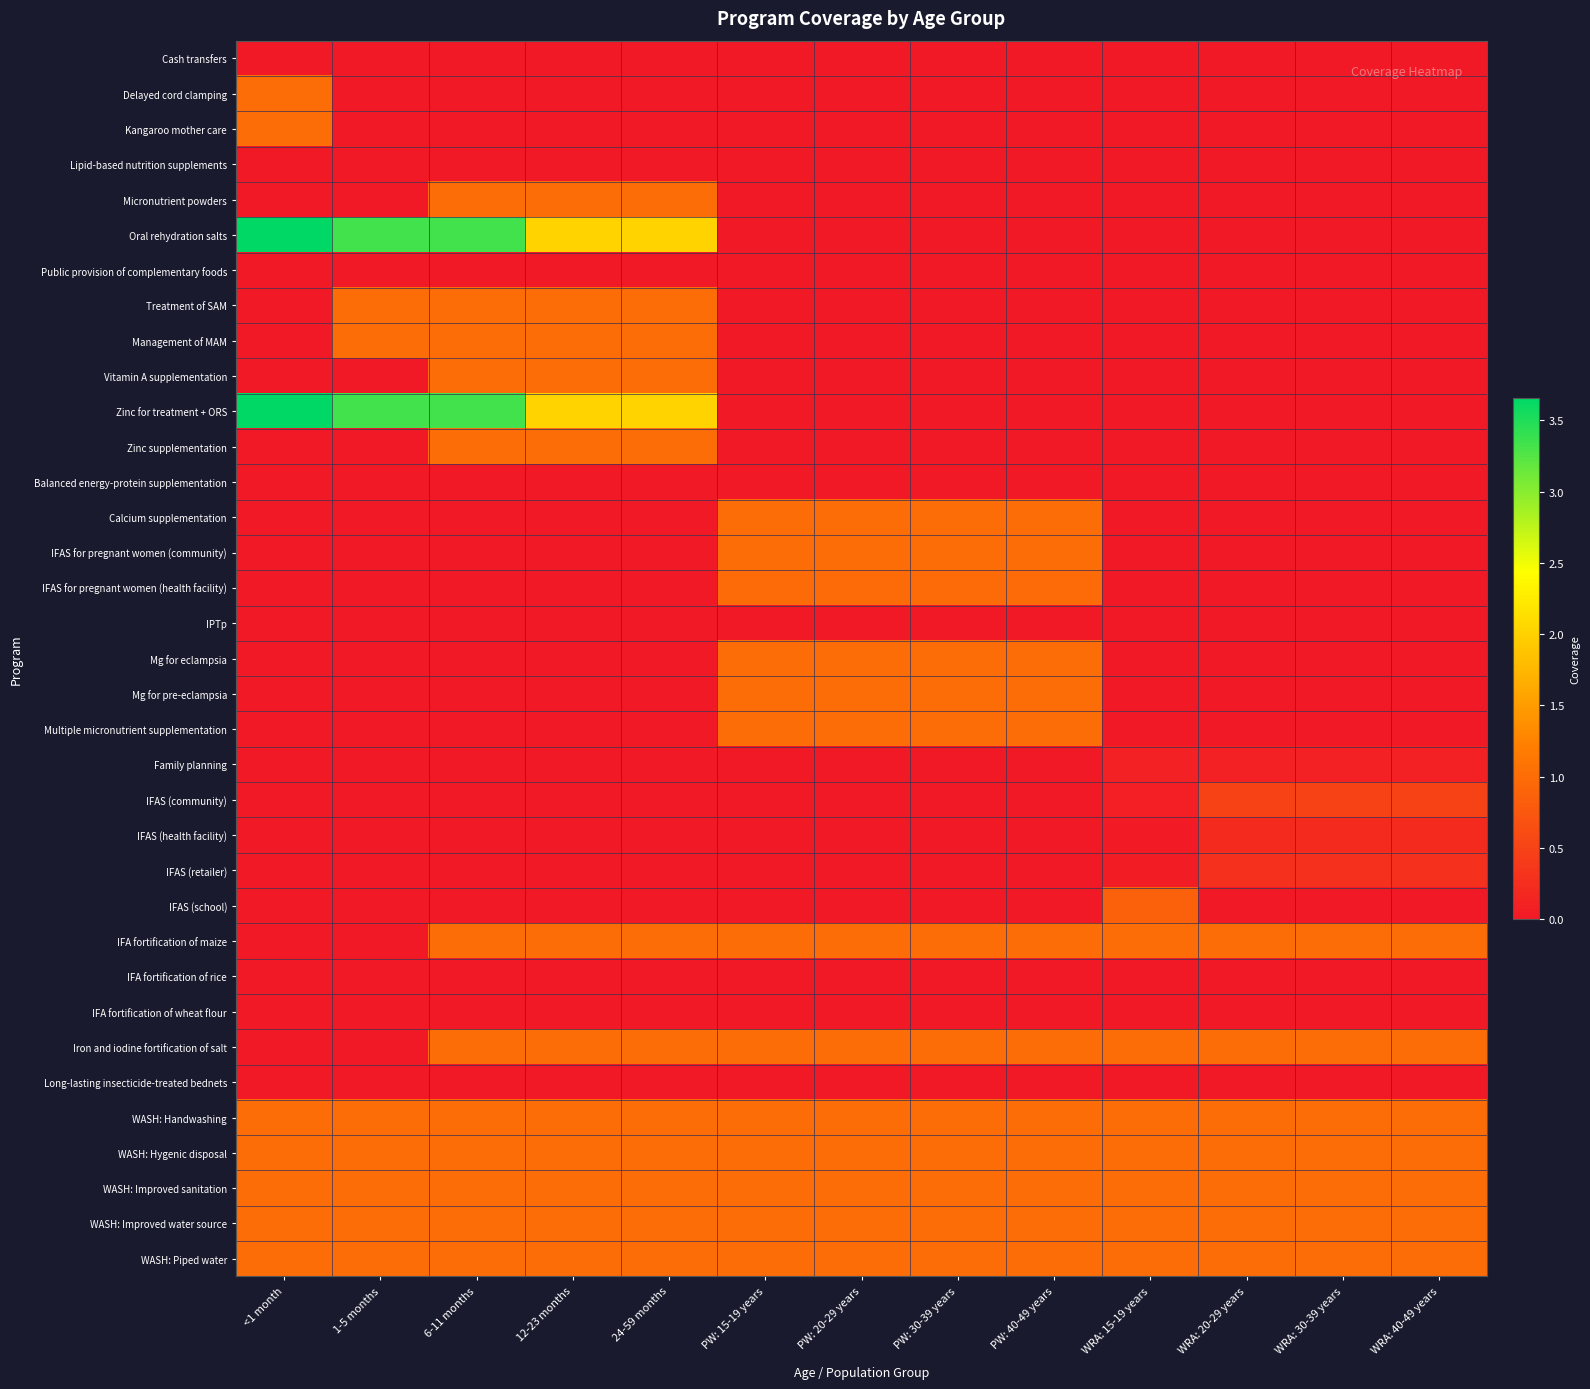

Reading left to right, transcribe all the data shown in this chart.

Cash transfers: <1 month=0.0	1-5 months=0.0	6-11 months=0.0	12-23 months=0.0	24-59 months=0.0	PW: 15-19 years=0.0	PW: 20-29 years=0.0	PW: 30-39 years=0.0	PW: 40-49 years=0.0	WRA: 15-19 years=0.0	WRA: 20-29 years=0.0	WRA: 30-39 years=0.0	WRA: 40-49 years=0.0
Delayed cord clamping: <1 month=1.0	1-5 months=0.0	6-11 months=0.0	12-23 months=0.0	24-59 months=0.0	PW: 15-19 years=0.0	PW: 20-29 years=0.0	PW: 30-39 years=0.0	PW: 40-49 years=0.0	WRA: 15-19 years=0.0	WRA: 20-29 years=0.0	WRA: 30-39 years=0.0	WRA: 40-49 years=0.0
Kangaroo mother care: <1 month=1.0	1-5 months=0.0	6-11 months=0.0	12-23 months=0.0	24-59 months=0.0	PW: 15-19 years=0.0	PW: 20-29 years=0.0	PW: 30-39 years=0.0	PW: 40-49 years=0.0	WRA: 15-19 years=0.0	WRA: 20-29 years=0.0	WRA: 30-39 years=0.0	WRA: 40-49 years=0.0
Lipid-based nutrition supplements: <1 month=0.0	1-5 months=0.0	6-11 months=0.0	12-23 months=0.0	24-59 months=0.0	PW: 15-19 years=0.0	PW: 20-29 years=0.0	PW: 30-39 years=0.0	PW: 40-49 years=0.0	WRA: 15-19 years=0.0	WRA: 20-29 years=0.0	WRA: 30-39 years=0.0	WRA: 40-49 years=0.0
Micronutrient powders: <1 month=0.0	1-5 months=0.0	6-11 months=1.0	12-23 months=1.0	24-59 months=1.0	PW: 15-19 years=0.0	PW: 20-29 years=0.0	PW: 30-39 years=0.0	PW: 40-49 years=0.0	WRA: 15-19 years=0.0	WRA: 20-29 years=0.0	WRA: 30-39 years=0.0	WRA: 40-49 years=0.0
Oral rehydration salts: <1 month=3.7	1-5 months=3.3	6-11 months=3.3	12-23 months=2.0	24-59 months=2.0	PW: 15-19 years=0.0	PW: 20-29 years=0.0	PW: 30-39 years=0.0	PW: 40-49 years=0.0	WRA: 15-19 years=0.0	WRA: 20-29 years=0.0	WRA: 30-39 years=0.0	WRA: 40-49 years=0.0
Public provision of complementary foods: <1 month=0.0	1-5 months=0.0	6-11 months=0.0	12-23 months=0.0	24-59 months=0.0	PW: 15-19 years=0.0	PW: 20-29 years=0.0	PW: 30-39 years=0.0	PW: 40-49 years=0.0	WRA: 15-19 years=0.0	WRA: 20-29 years=0.0	WRA: 30-39 years=0.0	WRA: 40-49 years=0.0
Treatment of SAM: <1 month=0.0	1-5 months=1.0	6-11 months=1.0	12-23 months=1.0	24-59 months=1.0	PW: 15-19 years=0.0	PW: 20-29 years=0.0	PW: 30-39 years=0.0	PW: 40-49 years=0.0	WRA: 15-19 years=0.0	WRA: 20-29 years=0.0	WRA: 30-39 years=0.0	WRA: 40-49 years=0.0
Management of MAM: <1 month=0.0	1-5 months=1.0	6-11 months=1.0	12-23 months=1.0	24-59 months=1.0	PW: 15-19 years=0.0	PW: 20-29 years=0.0	PW: 30-39 years=0.0	PW: 40-49 years=0.0	WRA: 15-19 years=0.0	WRA: 20-29 years=0.0	WRA: 30-39 years=0.0	WRA: 40-49 years=0.0
Vitamin A supplementation: <1 month=0.0	1-5 months=0.0	6-11 months=1.0	12-23 months=1.0	24-59 months=1.0	PW: 15-19 years=0.0	PW: 20-29 years=0.0	PW: 30-39 years=0.0	PW: 40-49 years=0.0	WRA: 15-19 years=0.0	WRA: 20-29 years=0.0	WRA: 30-39 years=0.0	WRA: 40-49 years=0.0
Zinc for treatment + ORS: <1 month=3.7	1-5 months=3.3	6-11 months=3.3	12-23 months=2.0	24-59 months=2.0	PW: 15-19 years=0.0	PW: 20-29 years=0.0	PW: 30-39 years=0.0	PW: 40-49 years=0.0	WRA: 15-19 years=0.0	WRA: 20-29 years=0.0	WRA: 30-39 years=0.0	WRA: 40-49 years=0.0
Zinc supplementation: <1 month=0.0	1-5 months=0.0	6-11 months=1.0	12-23 months=1.0	24-59 months=1.0	PW: 15-19 years=0.0	PW: 20-29 years=0.0	PW: 30-39 years=0.0	PW: 40-49 years=0.0	WRA: 15-19 years=0.0	WRA: 20-29 years=0.0	WRA: 30-39 years=0.0	WRA: 40-49 years=0.0
Balanced energy-protein supplementation: <1 month=0.0	1-5 months=0.0	6-11 months=0.0	12-23 months=0.0	24-59 months=0.0	PW: 15-19 years=0.0	PW: 20-29 years=0.0	PW: 30-39 years=0.0	PW: 40-49 years=0.0	WRA: 15-19 years=0.0	WRA: 20-29 years=0.0	WRA: 30-39 years=0.0	WRA: 40-49 years=0.0
Calcium supplementation: <1 month=0.0	1-5 months=0.0	6-11 months=0.0	12-23 months=0.0	24-59 months=0.0	PW: 15-19 years=1.0	PW: 20-29 years=1.0	PW: 30-39 years=1.0	PW: 40-49 years=1.0	WRA: 15-19 years=0.0	WRA: 20-29 years=0.0	WRA: 30-39 years=0.0	WRA: 40-49 years=0.0
IFAS for pregnant women (community): <1 month=0.0	1-5 months=0.0	6-11 months=0.0	12-23 months=0.0	24-59 months=0.0	PW: 15-19 years=1.0	PW: 20-29 years=1.0	PW: 30-39 years=1.0	PW: 40-49 years=1.0	WRA: 15-19 years=0.0	WRA: 20-29 years=0.0	WRA: 30-39 years=0.0	WRA: 40-49 years=0.0
IFAS for pregnant women (health facility): <1 month=0.0	1-5 months=0.0	6-11 months=0.0	12-23 months=0.0	24-59 months=0.0	PW: 15-19 years=1.0	PW: 20-29 years=1.0	PW: 30-39 years=1.0	PW: 40-49 years=1.0	WRA: 15-19 years=0.0	WRA: 20-29 years=0.0	WRA: 30-39 years=0.0	WRA: 40-49 years=0.0
IPTp: <1 month=0.0	1-5 months=0.0	6-11 months=0.0	12-23 months=0.0	24-59 months=0.0	PW: 15-19 years=0.0	PW: 20-29 years=0.0	PW: 30-39 years=0.0	PW: 40-49 years=0.0	WRA: 15-19 years=0.0	WRA: 20-29 years=0.0	WRA: 30-39 years=0.0	WRA: 40-49 years=0.0
Mg for eclampsia: <1 month=0.0	1-5 months=0.0	6-11 months=0.0	12-23 months=0.0	24-59 months=0.0	PW: 15-19 years=1.0	PW: 20-29 years=1.0	PW: 30-39 years=1.0	PW: 40-49 years=1.0	WRA: 15-19 years=0.0	WRA: 20-29 years=0.0	WRA: 30-39 years=0.0	WRA: 40-49 years=0.0
Mg for pre-eclampsia: <1 month=0.0	1-5 months=0.0	6-11 months=0.0	12-23 months=0.0	24-59 months=0.0	PW: 15-19 years=1.0	PW: 20-29 years=1.0	PW: 30-39 years=1.0	PW: 40-49 years=1.0	WRA: 15-19 years=0.0	WRA: 20-29 years=0.0	WRA: 30-39 years=0.0	WRA: 40-49 years=0.0
Multiple micronutrient supplementation: <1 month=0.0	1-5 months=0.0	6-11 months=0.0	12-23 months=0.0	24-59 months=0.0	PW: 15-19 years=1.0	PW: 20-29 years=1.0	PW: 30-39 years=1.0	PW: 40-49 years=1.0	WRA: 15-19 years=0.0	WRA: 20-29 years=0.0	WRA: 30-39 years=0.0	WRA: 40-49 years=0.0
Family planning: <1 month=0.0	1-5 months=0.0	6-11 months=0.0	12-23 months=0.0	24-59 months=0.0	PW: 15-19 years=0.0	PW: 20-29 years=0.0	PW: 30-39 years=0.0	PW: 40-49 years=0.0	WRA: 15-19 years=0.1	WRA: 20-29 years=0.1	WRA: 30-39 years=0.1	WRA: 40-49 years=0.1
IFAS (community): <1 month=0.0	1-5 months=0.0	6-11 months=0.0	12-23 months=0.0	24-59 months=0.0	PW: 15-19 years=0.0	PW: 20-29 years=0.0	PW: 30-39 years=0.0	PW: 40-49 years=0.0	WRA: 15-19 years=0.1	WRA: 20-29 years=0.5	WRA: 30-39 years=0.5	WRA: 40-49 years=0.5
IFAS (health facility): <1 month=0.0	1-5 months=0.0	6-11 months=0.0	12-23 months=0.0	24-59 months=0.0	PW: 15-19 years=0.0	PW: 20-29 years=0.0	PW: 30-39 years=0.0	PW: 40-49 years=0.0	WRA: 15-19 years=0.0	WRA: 20-29 years=0.2	WRA: 30-39 years=0.2	WRA: 40-49 years=0.2
IFAS (retailer): <1 month=0.0	1-5 months=0.0	6-11 months=0.0	12-23 months=0.0	24-59 months=0.0	PW: 15-19 years=0.0	PW: 20-29 years=0.0	PW: 30-39 years=0.0	PW: 40-49 years=0.0	WRA: 15-19 years=0.0	WRA: 20-29 years=0.3	WRA: 30-39 years=0.3	WRA: 40-49 years=0.3
IFAS (school): <1 month=0.0	1-5 months=0.0	6-11 months=0.0	12-23 months=0.0	24-59 months=0.0	PW: 15-19 years=0.0	PW: 20-29 years=0.0	PW: 30-39 years=0.0	PW: 40-49 years=0.0	WRA: 15-19 years=0.8	WRA: 20-29 years=0.0	WRA: 30-39 years=0.0	WRA: 40-49 years=0.0
IFA fortification of maize: <1 month=0.0	1-5 months=0.0	6-11 months=1.0	12-23 months=1.0	24-59 months=1.0	PW: 15-19 years=1.0	PW: 20-29 years=1.0	PW: 30-39 years=1.0	PW: 40-49 years=1.0	WRA: 15-19 years=1.0	WRA: 20-29 years=1.0	WRA: 30-39 years=1.0	WRA: 40-49 years=1.0
IFA fortification of rice: <1 month=0.0	1-5 months=0.0	6-11 months=0.0	12-23 months=0.0	24-59 months=0.0	PW: 15-19 years=0.0	PW: 20-29 years=0.0	PW: 30-39 years=0.0	PW: 40-49 years=0.0	WRA: 15-19 years=0.0	WRA: 20-29 years=0.0	WRA: 30-39 years=0.0	WRA: 40-49 years=0.0
IFA fortification of wheat flour: <1 month=0.0	1-5 months=0.0	6-11 months=0.0	12-23 months=0.0	24-59 months=0.0	PW: 15-19 years=0.0	PW: 20-29 years=0.0	PW: 30-39 years=0.0	PW: 40-49 years=0.0	WRA: 15-19 years=0.0	WRA: 20-29 years=0.0	WRA: 30-39 years=0.0	WRA: 40-49 years=0.0
Iron and iodine fortification of salt: <1 month=0.0	1-5 months=0.0	6-11 months=1.0	12-23 months=1.0	24-59 months=1.0	PW: 15-19 years=1.0	PW: 20-29 years=1.0	PW: 30-39 years=1.0	PW: 40-49 years=1.0	WRA: 15-19 years=1.0	WRA: 20-29 years=1.0	WRA: 30-39 years=1.0	WRA: 40-49 years=1.0
Long-lasting insecticide-treated bednets: <1 month=0.0	1-5 months=0.0	6-11 months=0.0	12-23 months=0.0	24-59 months=0.0	PW: 15-19 years=0.0	PW: 20-29 years=0.0	PW: 30-39 years=0.0	PW: 40-49 years=0.0	WRA: 15-19 years=0.0	WRA: 20-29 years=0.0	WRA: 30-39 years=0.0	WRA: 40-49 years=0.0
WASH: Handwashing: <1 month=1.0	1-5 months=1.0	6-11 months=1.0	12-23 months=1.0	24-59 months=1.0	PW: 15-19 years=1.0	PW: 20-29 years=1.0	PW: 30-39 years=1.0	PW: 40-49 years=1.0	WRA: 15-19 years=1.0	WRA: 20-29 years=1.0	WRA: 30-39 years=1.0	WRA: 40-49 years=1.0
WASH: Hygenic disposal: <1 month=1.0	1-5 months=1.0	6-11 months=1.0	12-23 months=1.0	24-59 months=1.0	PW: 15-19 years=1.0	PW: 20-29 years=1.0	PW: 30-39 years=1.0	PW: 40-49 years=1.0	WRA: 15-19 years=1.0	WRA: 20-29 years=1.0	WRA: 30-39 years=1.0	WRA: 40-49 years=1.0
WASH: Improved sanitation: <1 month=1.0	1-5 months=1.0	6-11 months=1.0	12-23 months=1.0	24-59 months=1.0	PW: 15-19 years=1.0	PW: 20-29 years=1.0	PW: 30-39 years=1.0	PW: 40-49 years=1.0	WRA: 15-19 years=1.0	WRA: 20-29 years=1.0	WRA: 30-39 years=1.0	WRA: 40-49 years=1.0
WASH: Improved water source: <1 month=1.0	1-5 months=1.0	6-11 months=1.0	12-23 months=1.0	24-59 months=1.0	PW: 15-19 years=1.0	PW: 20-29 years=1.0	PW: 30-39 years=1.0	PW: 40-49 years=1.0	WRA: 15-19 years=1.0	WRA: 20-29 years=1.0	WRA: 30-39 years=1.0	WRA: 40-49 years=1.0
WASH: Piped water: <1 month=1.0	1-5 months=1.0	6-11 months=1.0	12-23 months=1.0	24-59 months=1.0	PW: 15-19 years=1.0	PW: 20-29 years=1.0	PW: 30-39 years=1.0	PW: 40-49 years=1.0	WRA: 15-19 years=1.0	WRA: 20-29 years=1.0	WRA: 30-39 years=1.0	WRA: 40-49 years=1.0